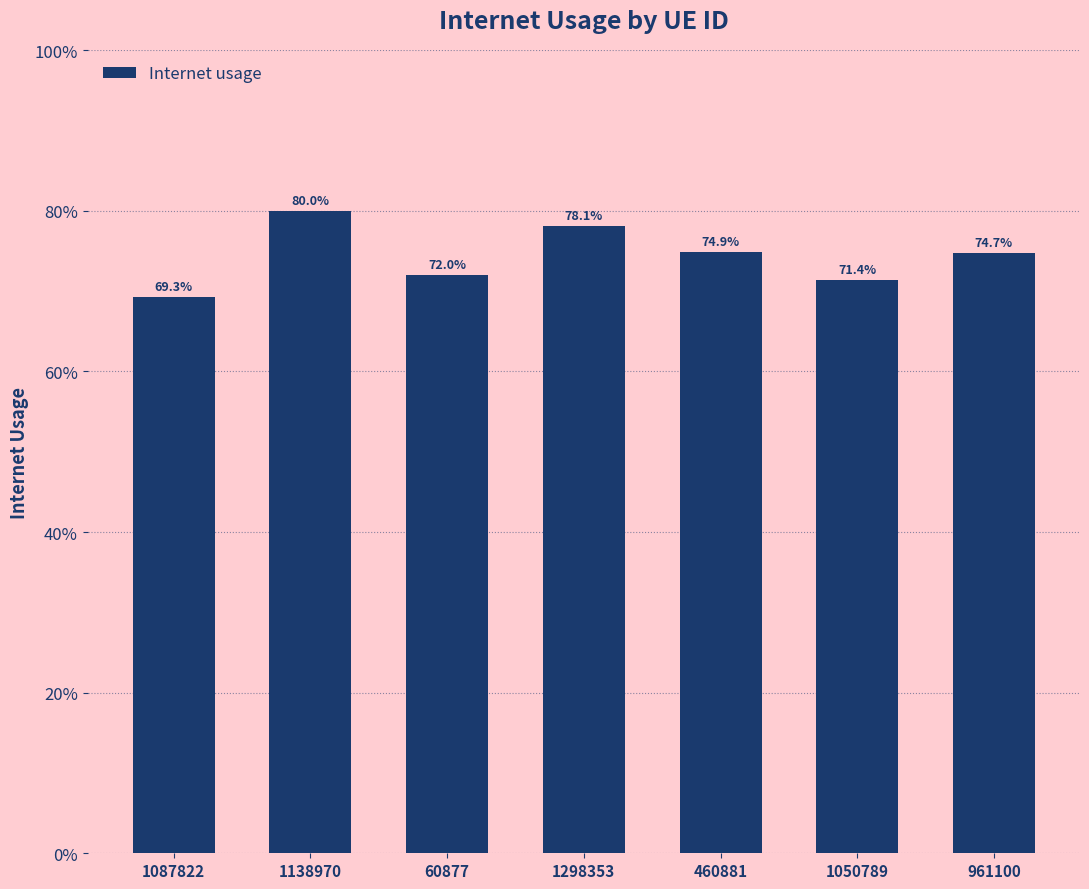

Read the value at 1087822.

0.7